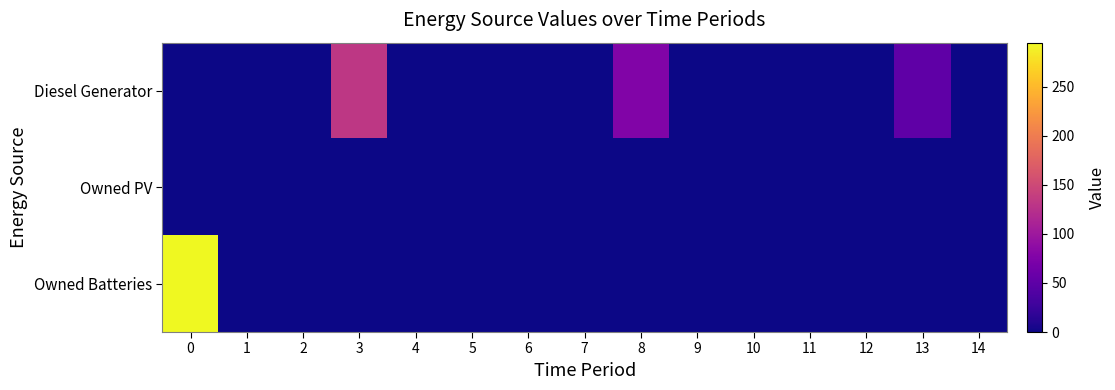

Which has a higher value, 9 or 11?

9